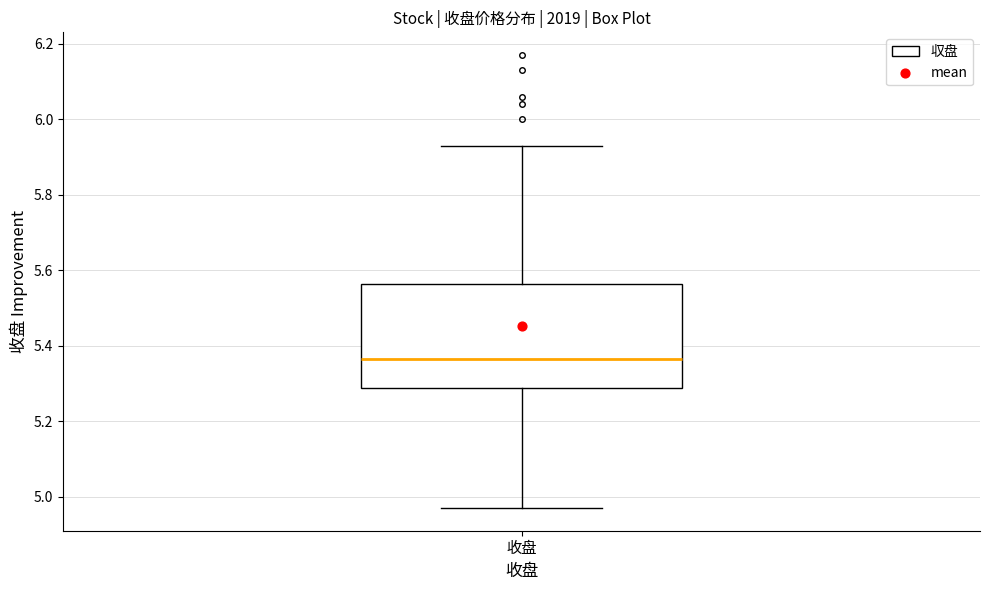

Transcribe this box plot: give where the median line is, the range the box spans, and where the two whiskers end, as read against the y-axis. The values are not printed on the chart, so give them approximately, as read against the axis.

median 5.36, box 5.28 to 5.56, whiskers 4.98 to 5.94